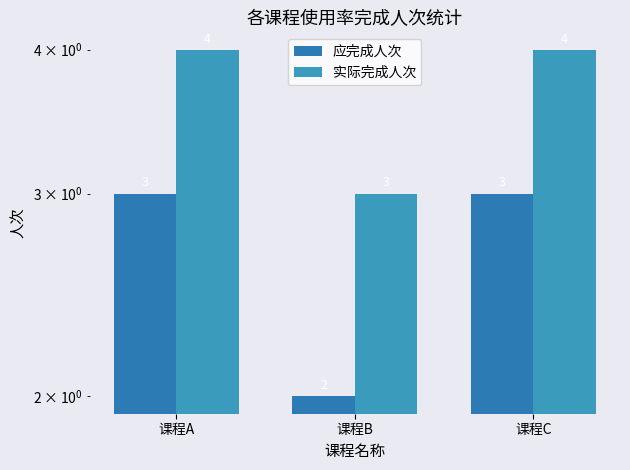

List the series in order of their overall mean, highest first.

实际完成人次, 应完成人次